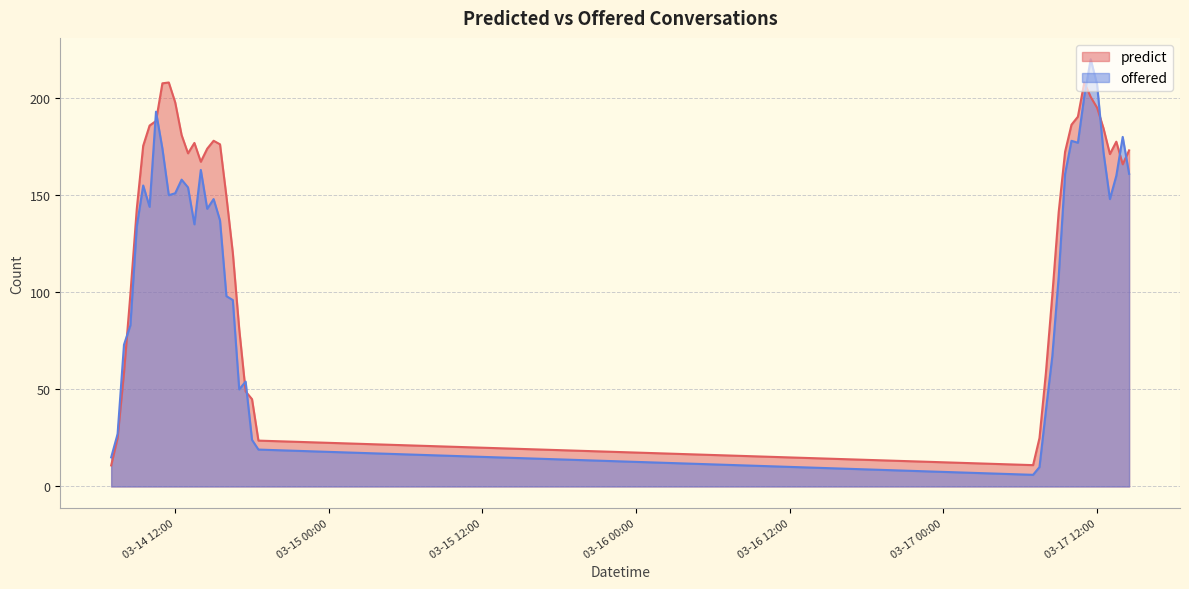

What is the lowest value of the offered series?

6.0